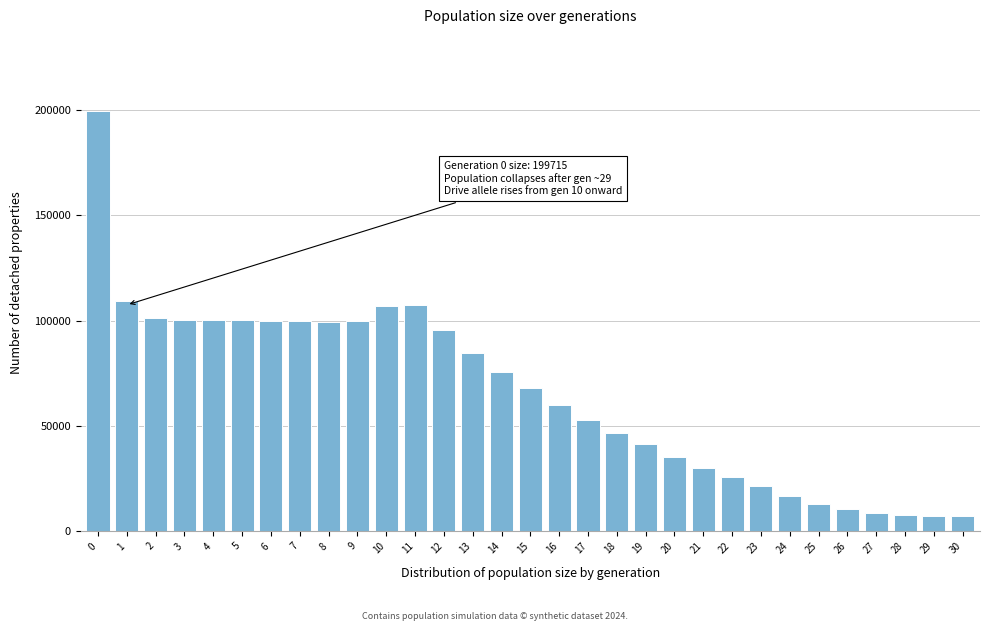

What is the difference between the maximum and minimum values?

192215